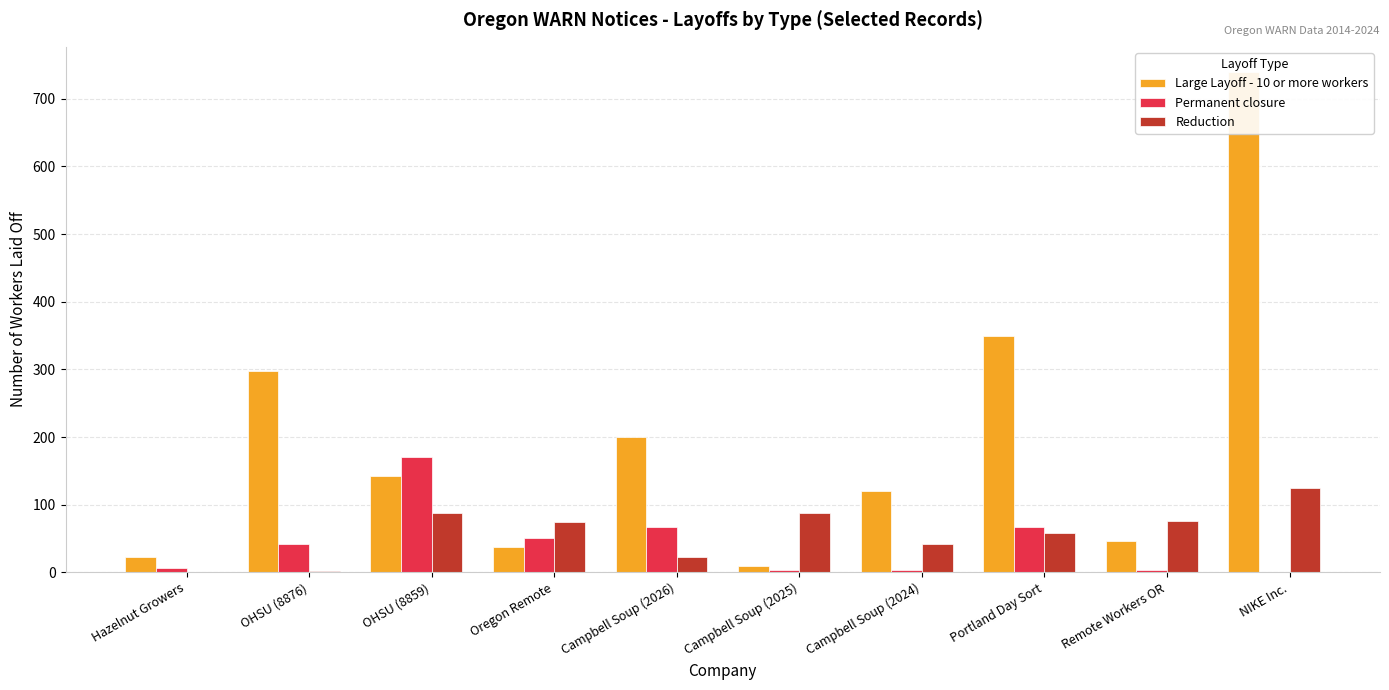

Reading left to right, transcribe all the data shown in this chart.

Large Layoff - 10 or more workers: Hazelnut Growers=22	OHSU (8876)=297	OHSU (8859)=142	Oregon Remote=37	Campbell Soup (2026)=200	Campbell Soup (2025)=10	Campbell Soup (2024)=120	Portland Day Sort=350	Remote Workers OR=46	NIKE Inc.=740
Permanent closure: Hazelnut Growers=6	OHSU (8876)=42	OHSU (8859)=171	Oregon Remote=50	Campbell Soup (2026)=67	Campbell Soup (2025)=3	Campbell Soup (2024)=3	Portland Day Sort=67	Remote Workers OR=4	NIKE Inc.=1
Reduction: Hazelnut Growers=1	OHSU (8876)=2	OHSU (8859)=88	Oregon Remote=75	Campbell Soup (2026)=22	Campbell Soup (2025)=87	Campbell Soup (2024)=42	Portland Day Sort=58	Remote Workers OR=76	NIKE Inc.=125